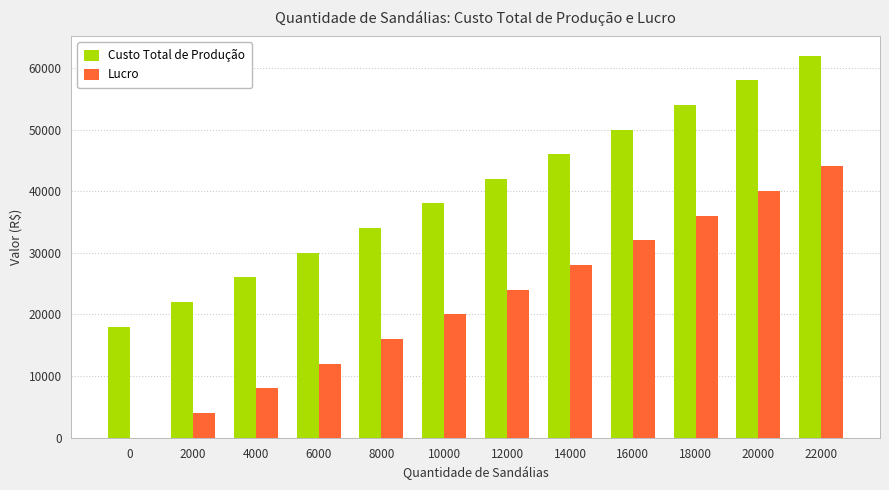

What is the maximum value for Custo Total de Produção?

62000